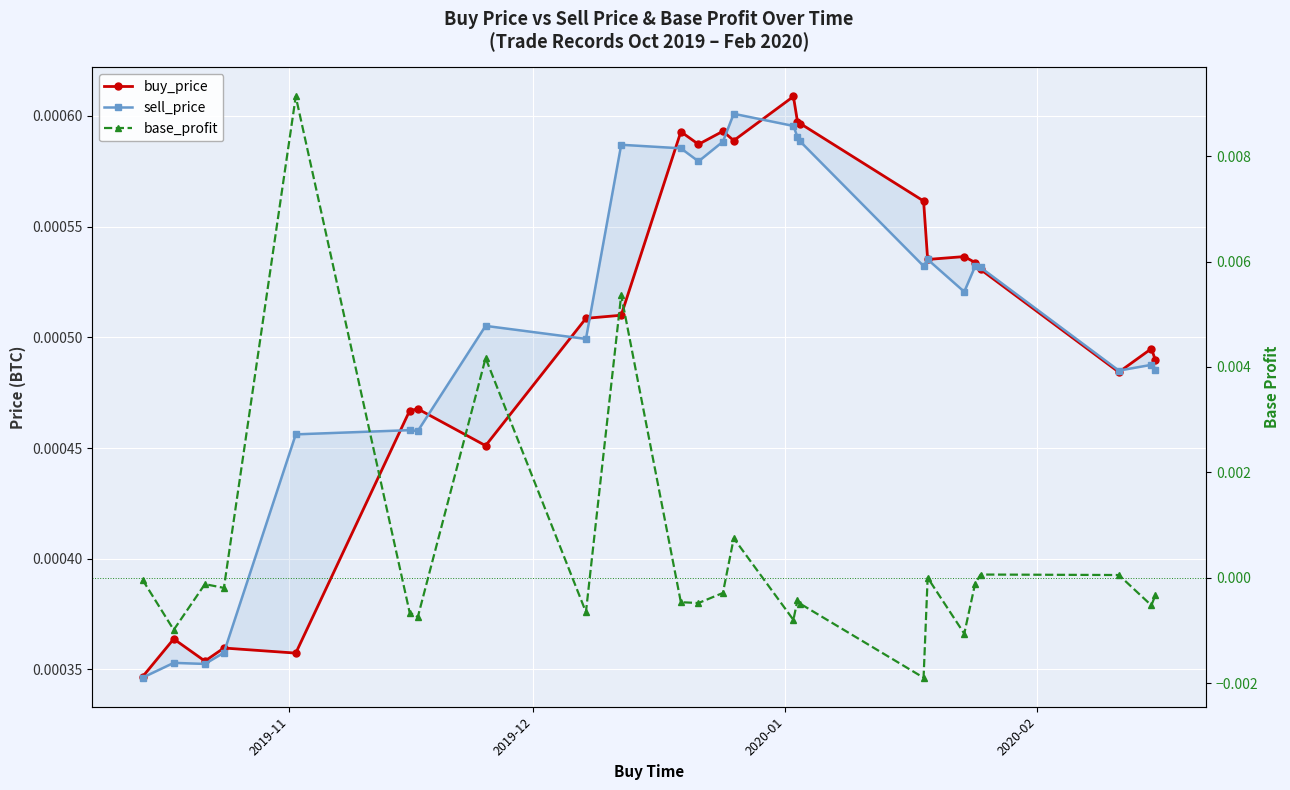

How many data points does each series have?

25